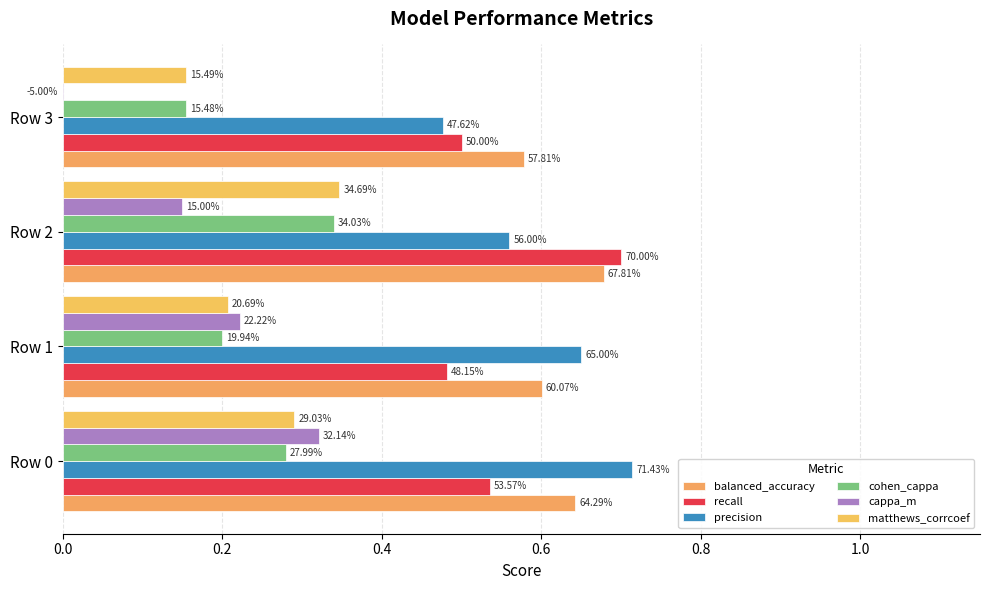

Read the balanced_accuracy value at Row 0.

0.6